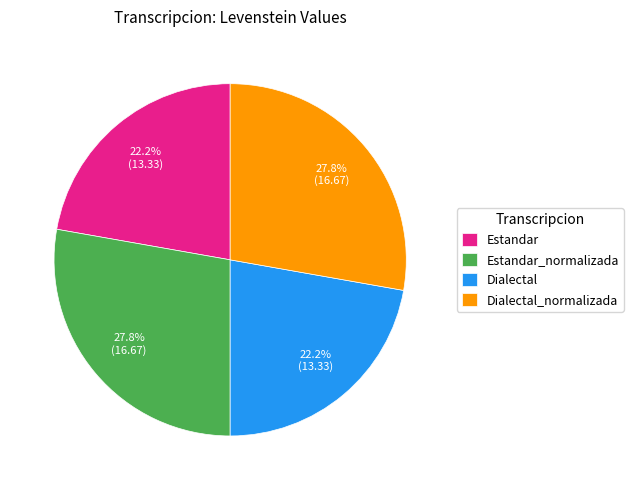

How many segments does this pie chart have?

4